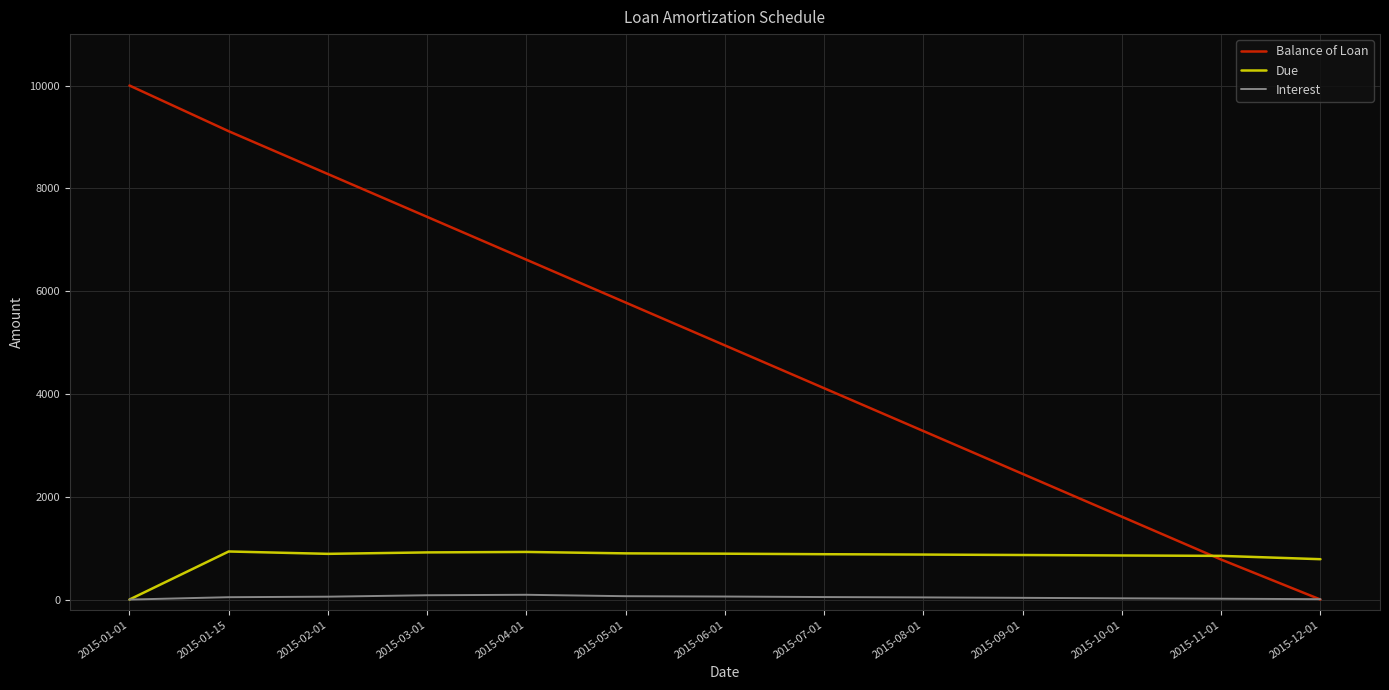

Is the value of Balance of Loan at 2015-07-01 greater than the value of Interest at 2015-07-01?

Yes